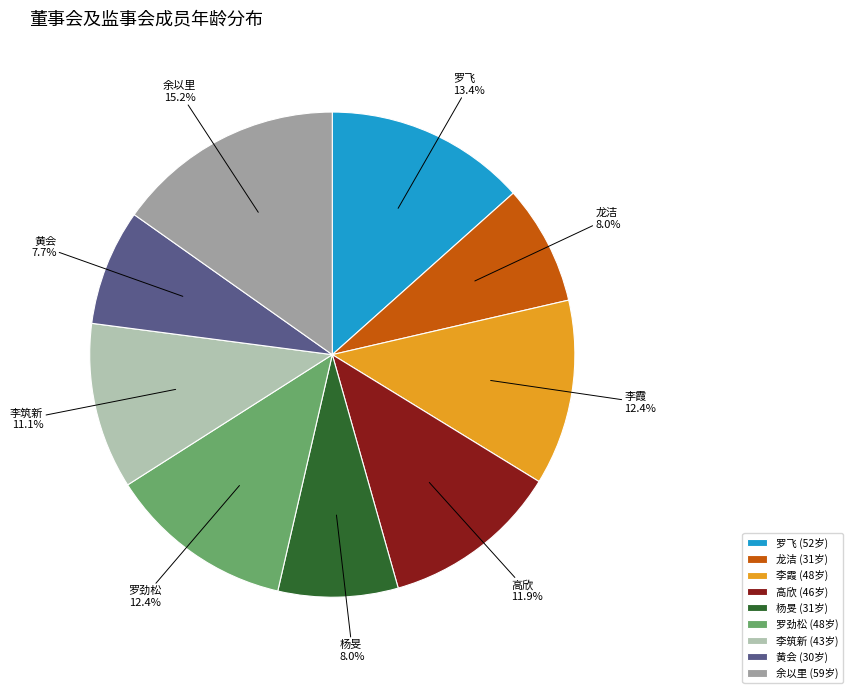

Is there any slice that represents more than half of the pie?

No